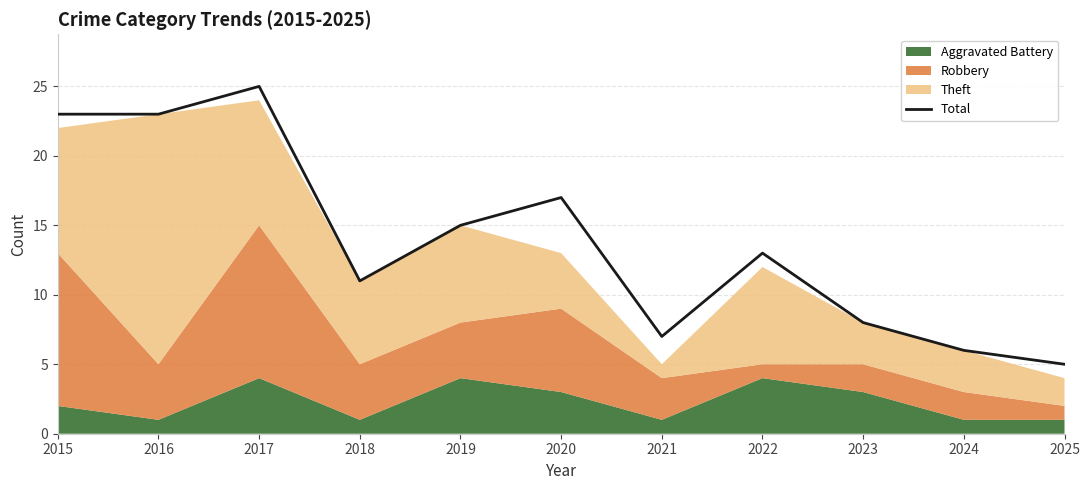

Rank the categories by value from lowest to highest.

2025, 2024, 2021, 2023, 2018, 2022, 2019, 2020, 2015, 2016, 2017